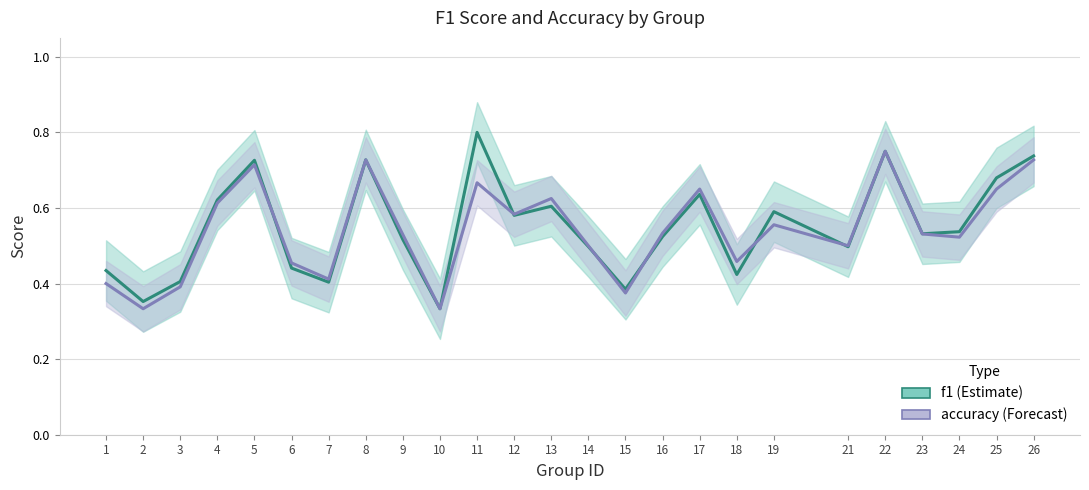

What is the minimum value for f1?

0.3